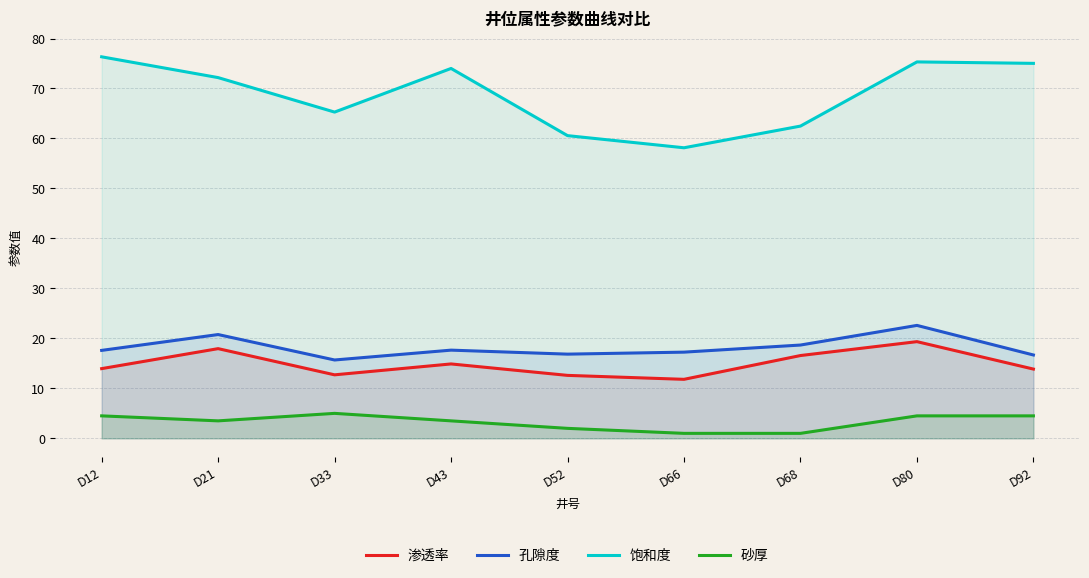

What is the sum of the 饱和度 values at D92 and D33?

140.3